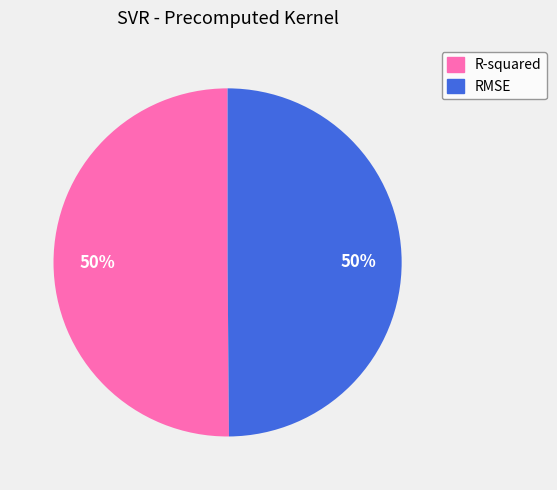

To the nearest percent, what percentage of the pie is R-squared?

50%